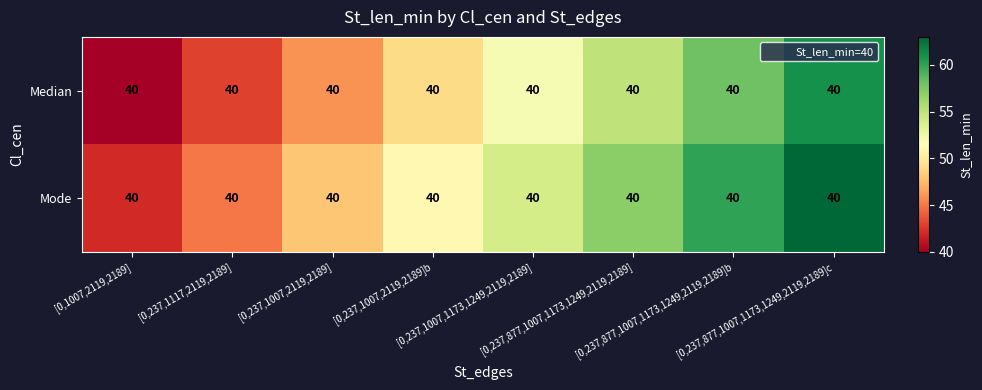

True or false: Median has a value of 15 at [0,237,1007,2119,2189].

False